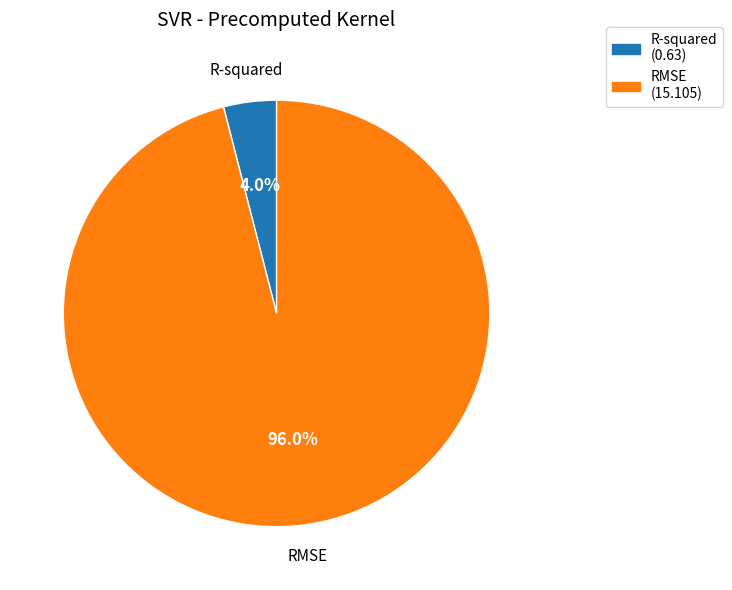

Is it true that RMSE is 87% of the pie?

False